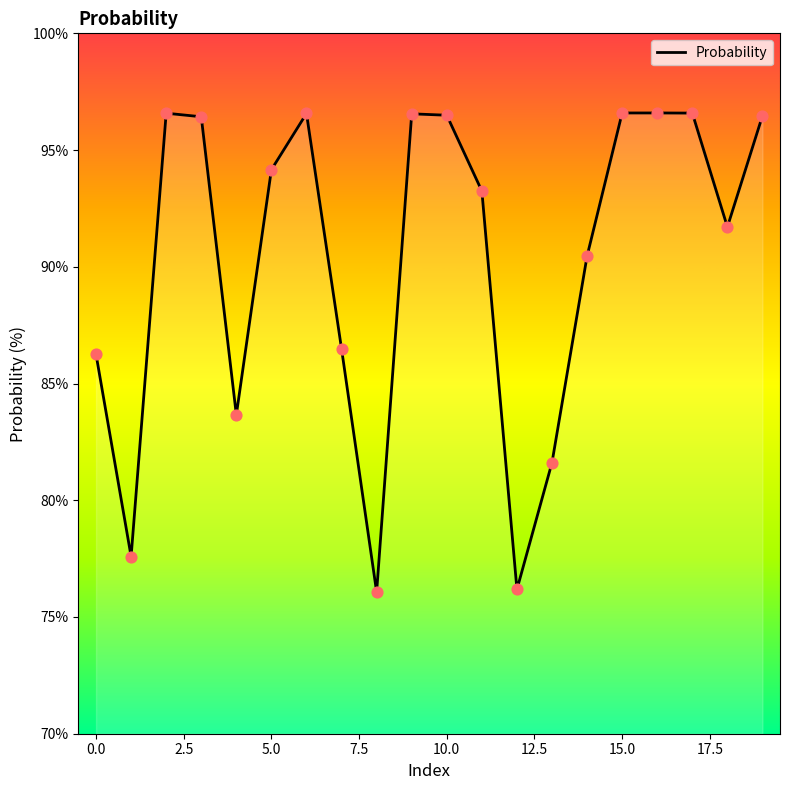

What is the smallest value displayed?

76.1